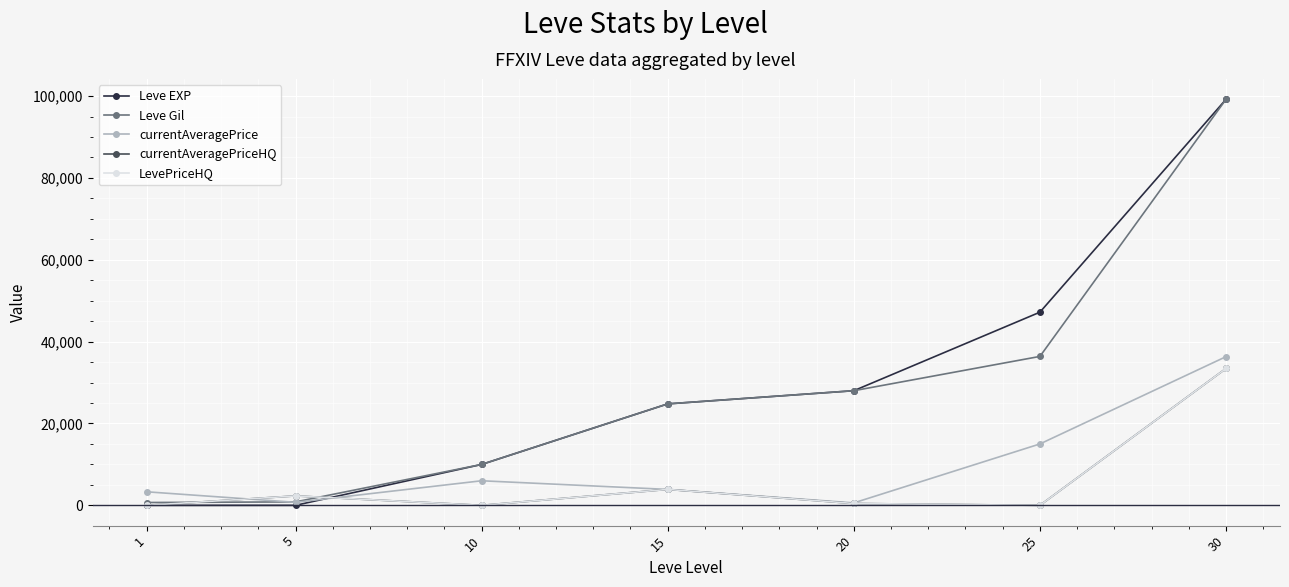

Is the value of Leve Gil at 10 greater than the value of currentAveragePrice at 30?

No